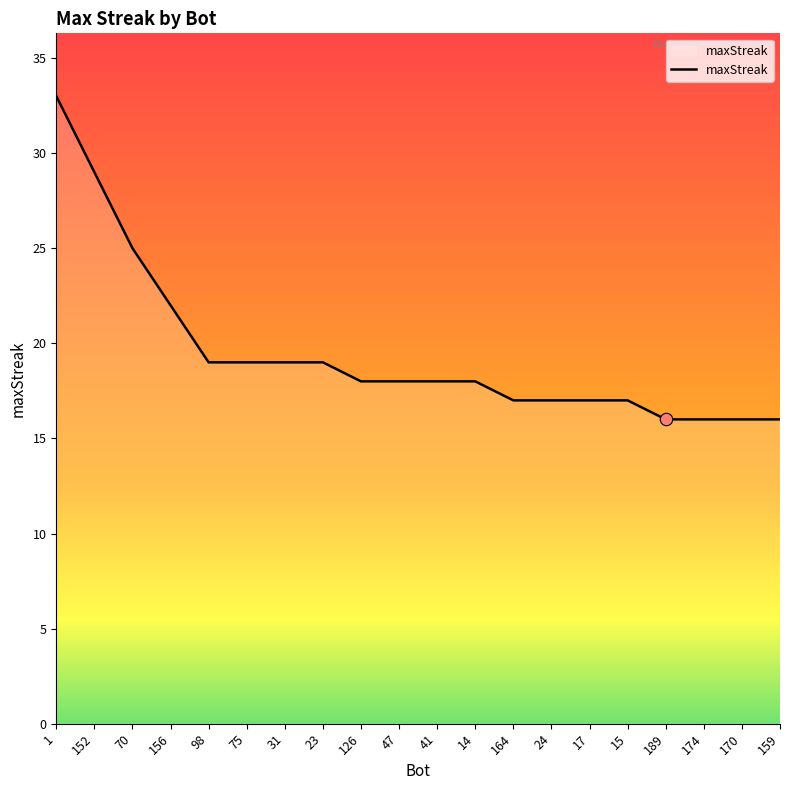

Between 189 and 98, which is larger?

98